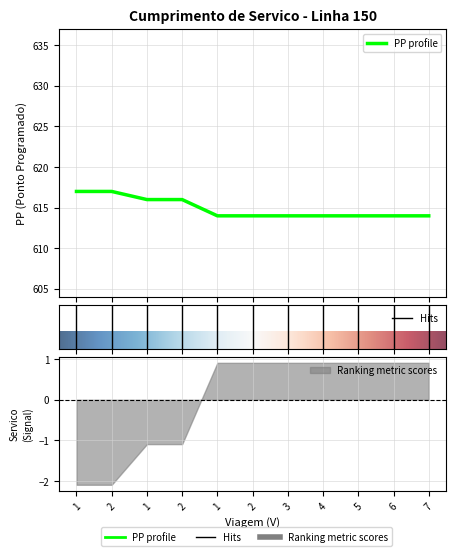

What is the ratio of the value at 7 to the value at 2?

1.0